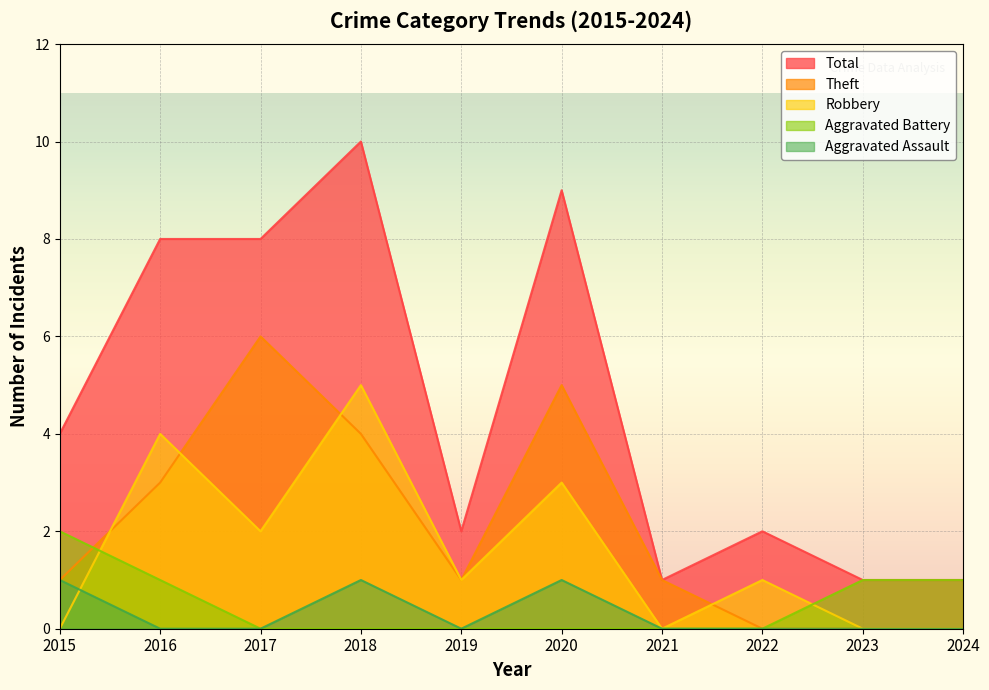

What are all the series names shown in the legend?

Total, Theft, Robbery, Aggravated Battery, Aggravated Assault